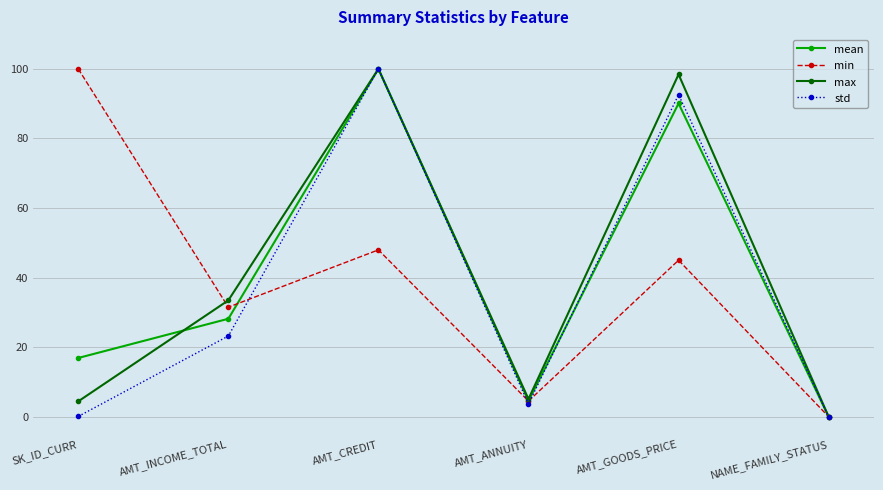

How many values in mean are above zero?

5